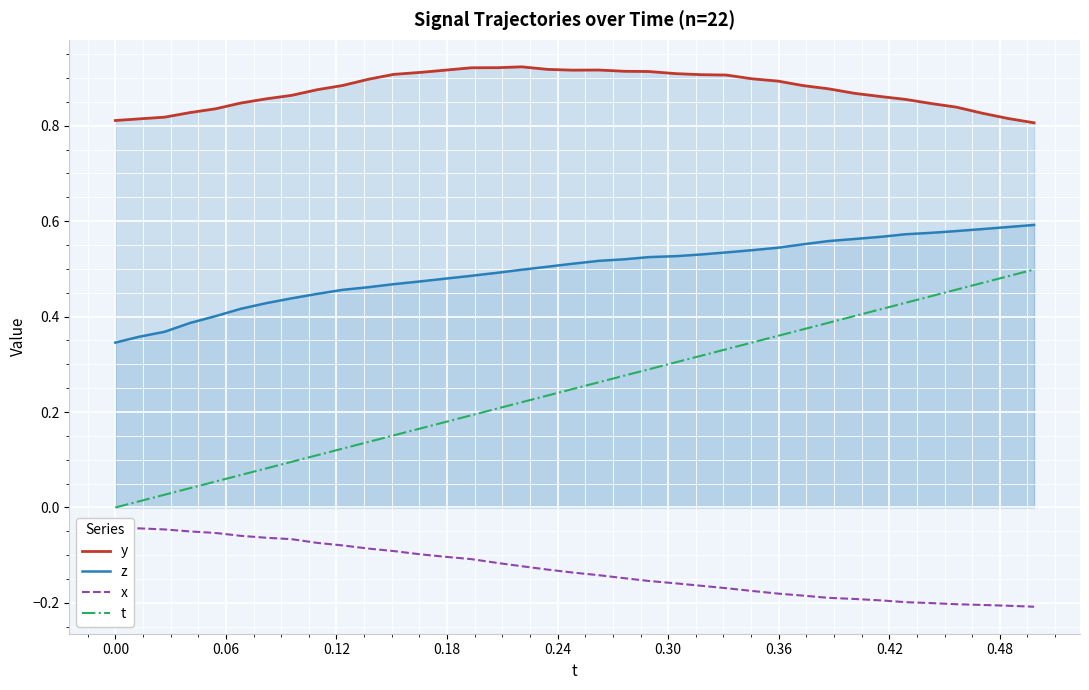

True or false: t and z intersect in this chart.

False